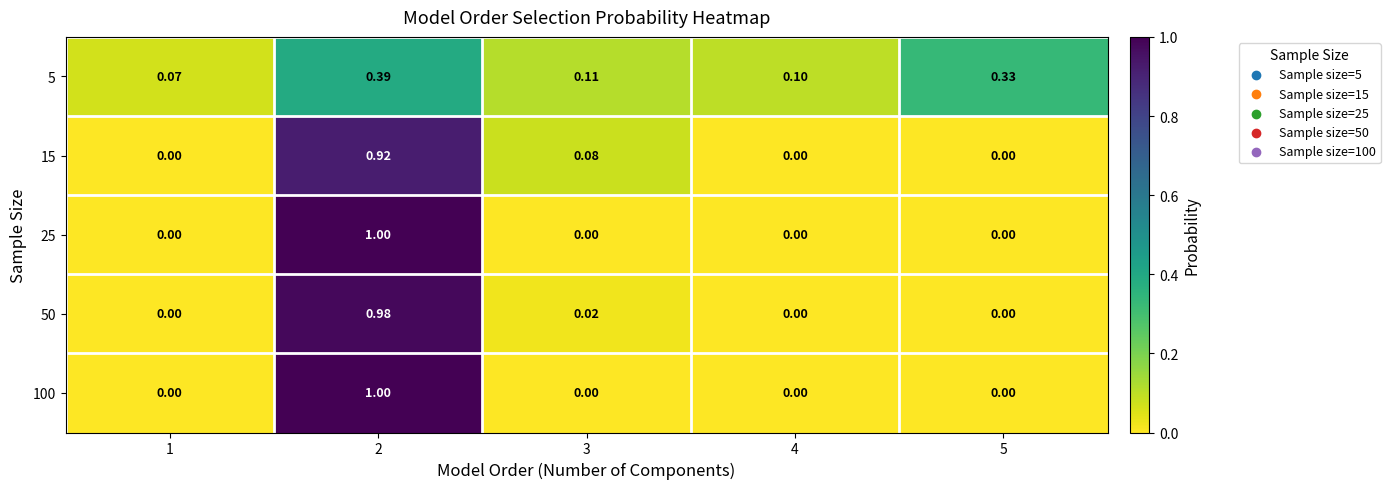

At which category does the chart reach its peak across all series?

2